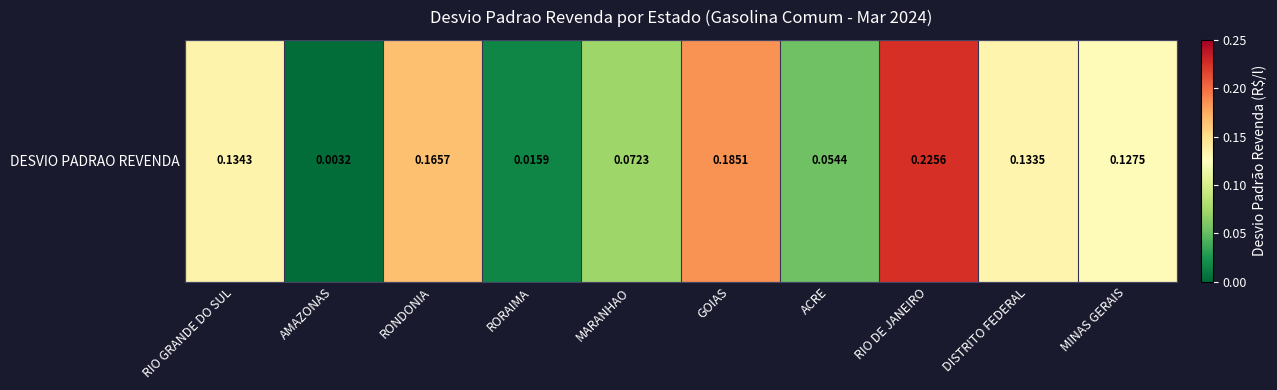

Reading right to left, transcribe all the data shown in this chart.

MINAS GERAIS=0.1	DISTRITO FEDERAL=0.1	RIO DE JANEIRO=0.2	ACRE=0.1	GOIAS=0.2	MARANHAO=0.1	RORAIMA=0.0	RONDONIA=0.2	AMAZONAS=0.0	RIO GRANDE DO SUL=0.1